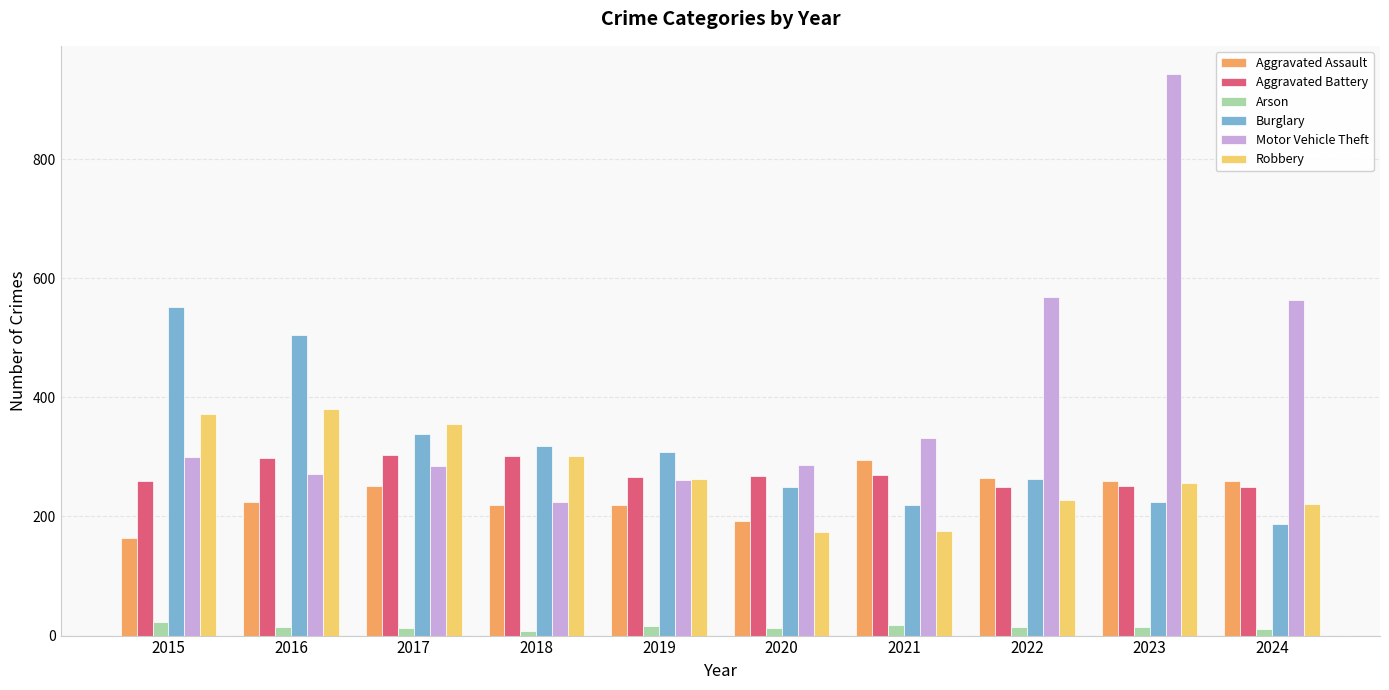

What is the difference between the Motor Vehicle Theft values at 2019 and 2015?

37